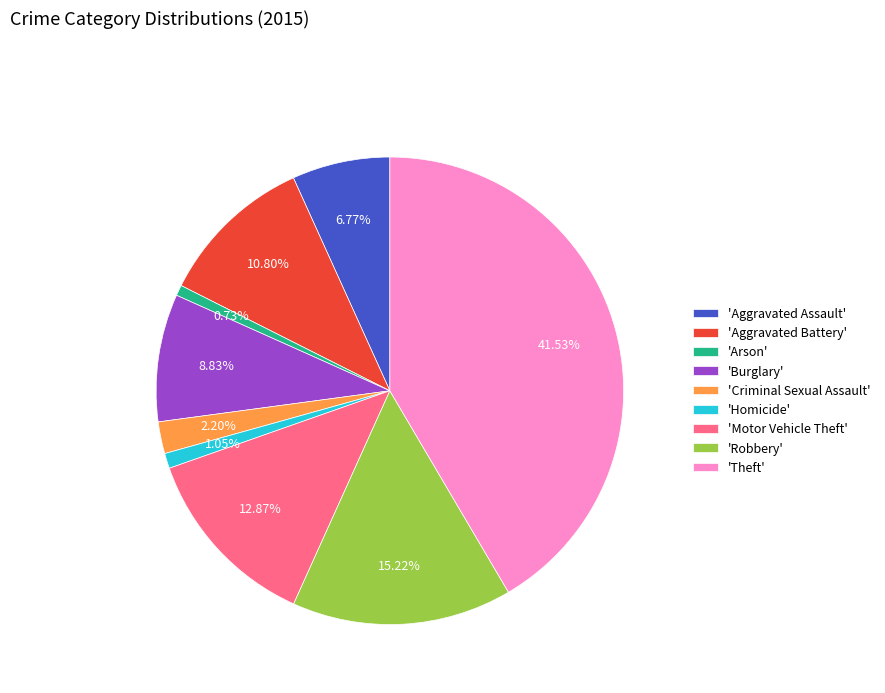

Is the sum of 'Aggravated Assault' and 'Robbery' greater than half?

No